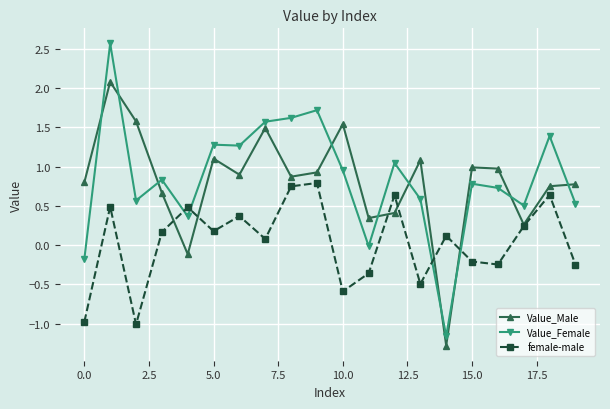

Count the number of categories in the chart.

20